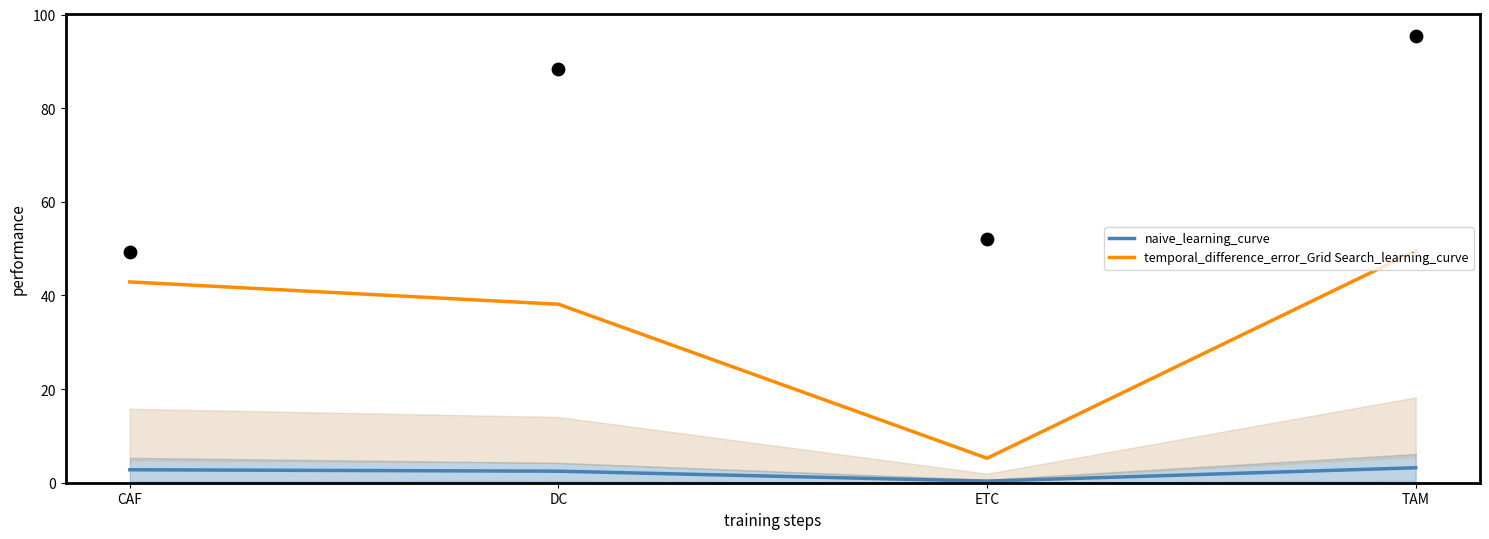

Which series has the widest spread of Y values?

temporal_difference_error_Grid Search_learning_curve